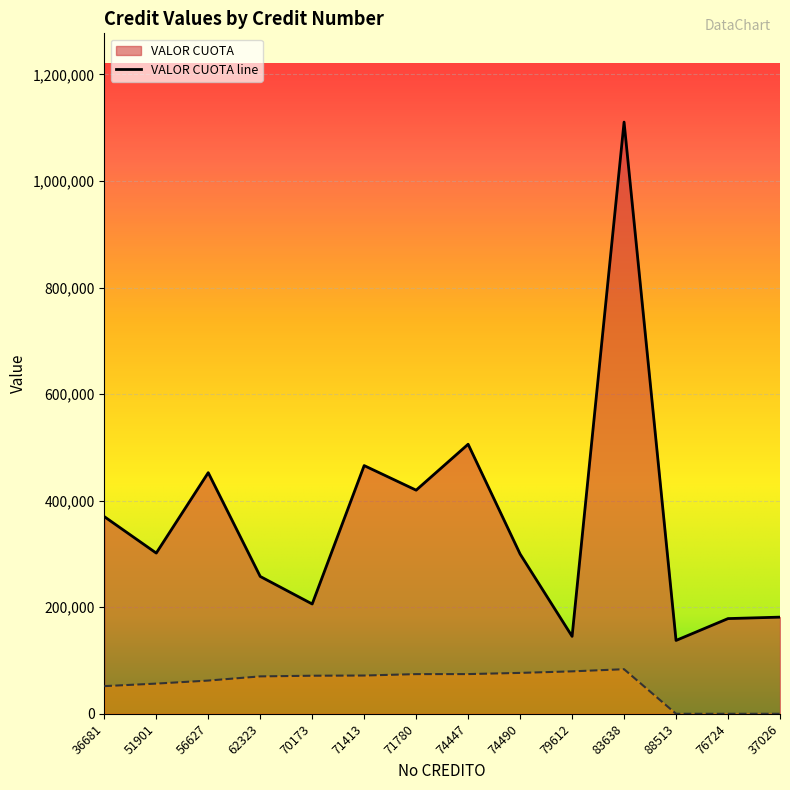

At which category is the sum across all series the highest?

83638